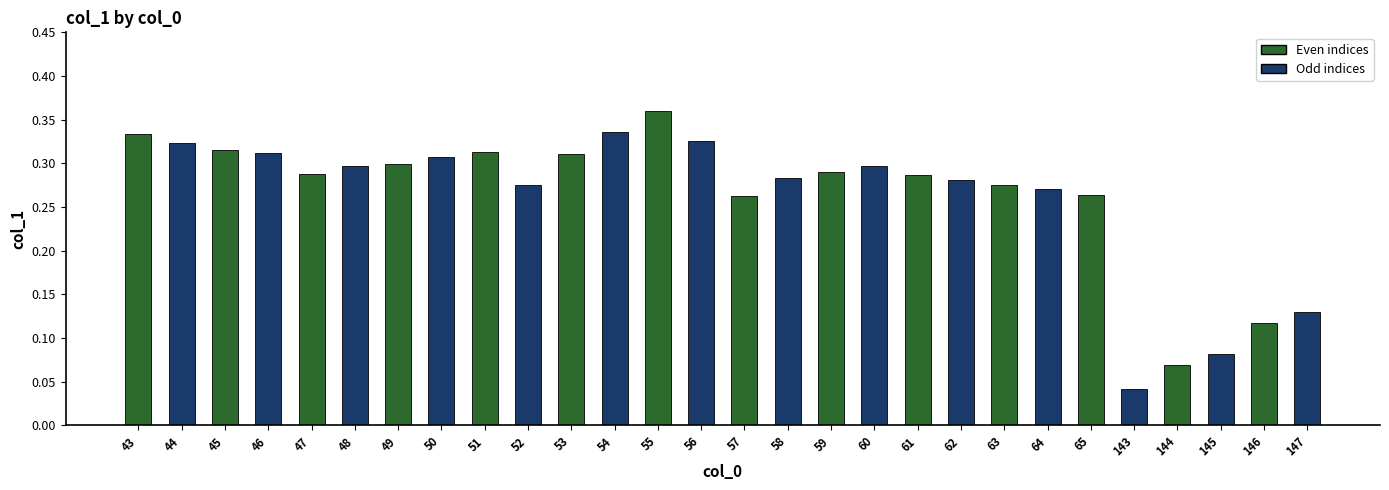

Between 51 and 47, which is larger?

51